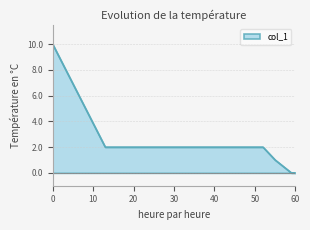

What is the maximum value shown in the chart?

10